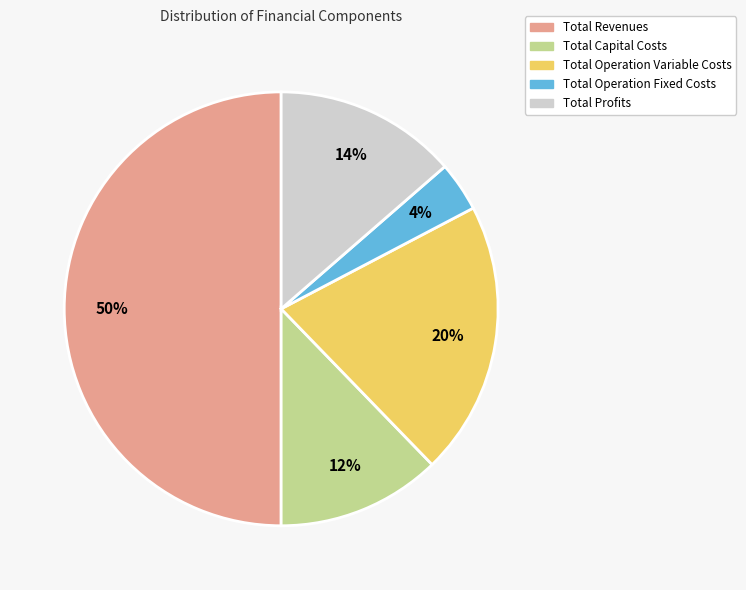

Which slice is the largest?

Total Revenues